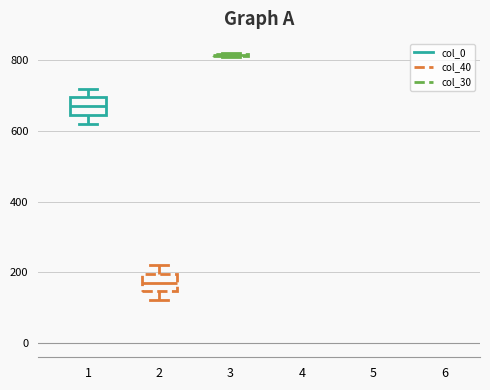

Where is the lower edge of the box at x = 1 on the y-axis? The values are not printed on the chart, so give them approximately, as read against the axis.

640